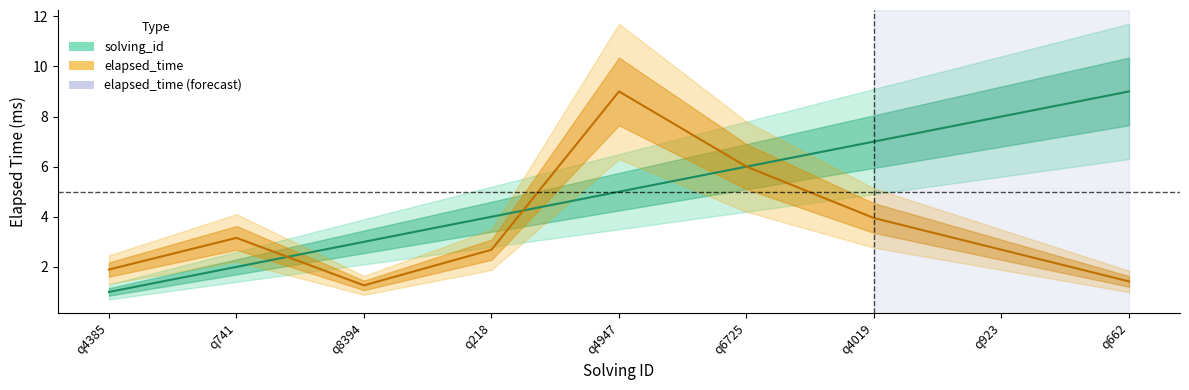

Reading left to right, what are all the values shown in this chart?

solving_id: 1.0	2.0	3.0	4.0	5.0	6.0	7.0	8.0	9.0
elapsed_time: 1.9	3.2	1.3	2.7	9.0	6.0	3.9	2.7	1.4